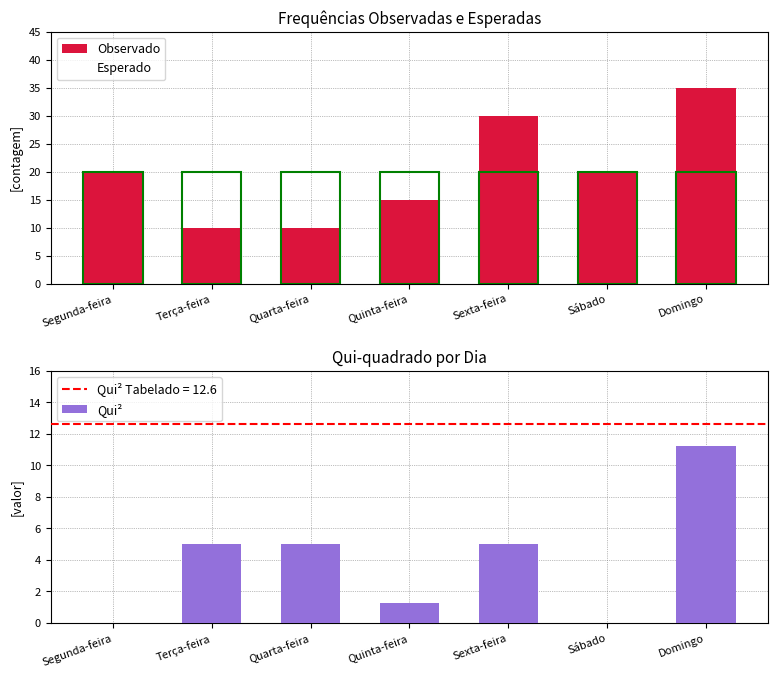

Reading right to left, what are all the values shown in this chart?

Observado: 35.0	20.0	30.0	15.0	10.0	10.0	20.0
Esperado: 20.0	20.0	20.0	20.0	20.0	20.0	20.0
Qui²: 11.2	0.0	5.0	1.2	5.0	5.0	0.0